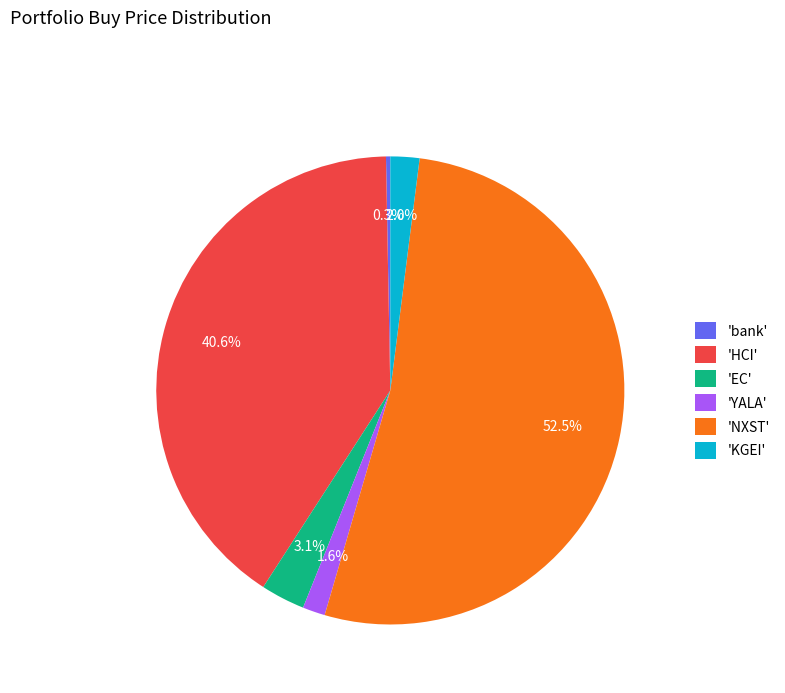

Do 'NXST' and 'KGEI' together represent more than half of the pie?

Yes